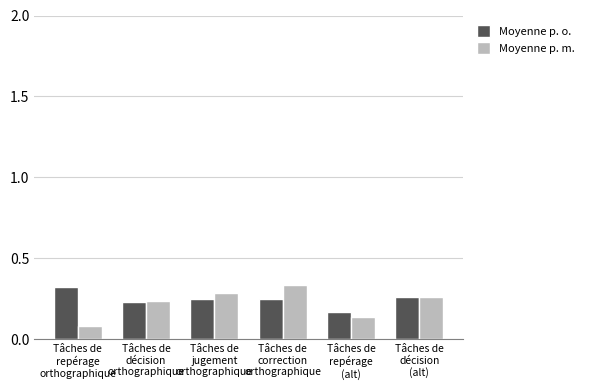

Rank the series by their average value, from lowest to highest.

Moyenne p. m., Moyenne p. o.